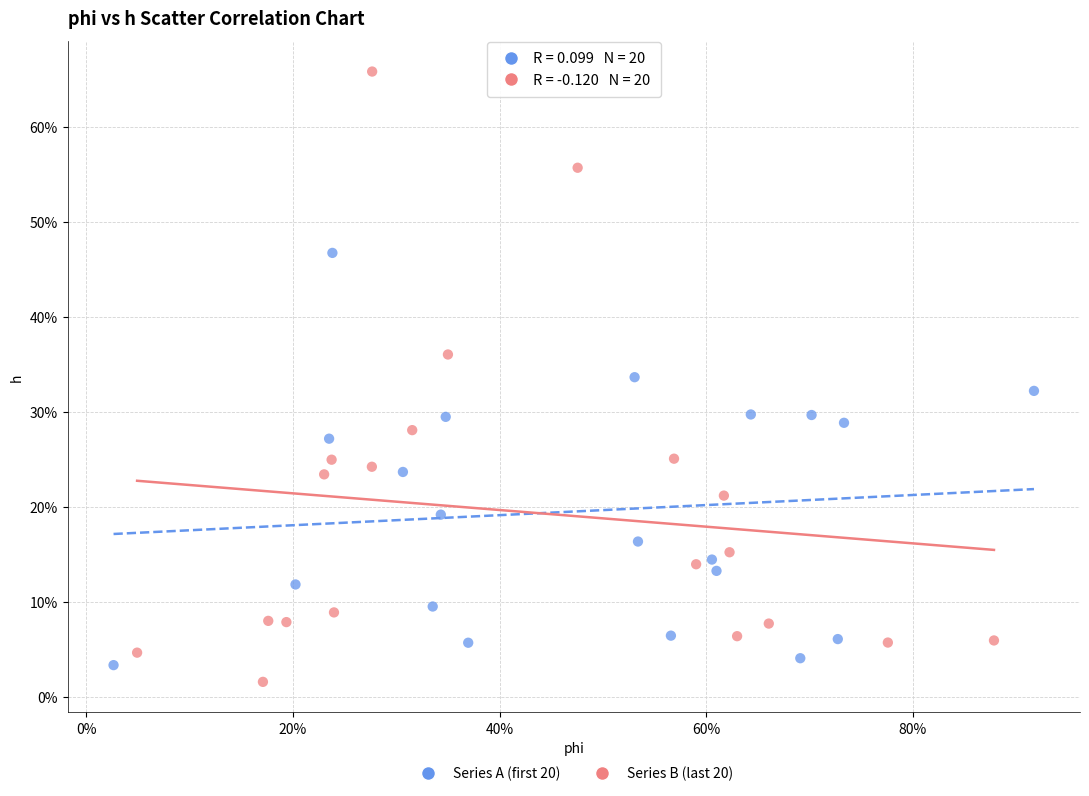

What are all the series names shown in the legend?

Series A (first 20), Series B (last 20)